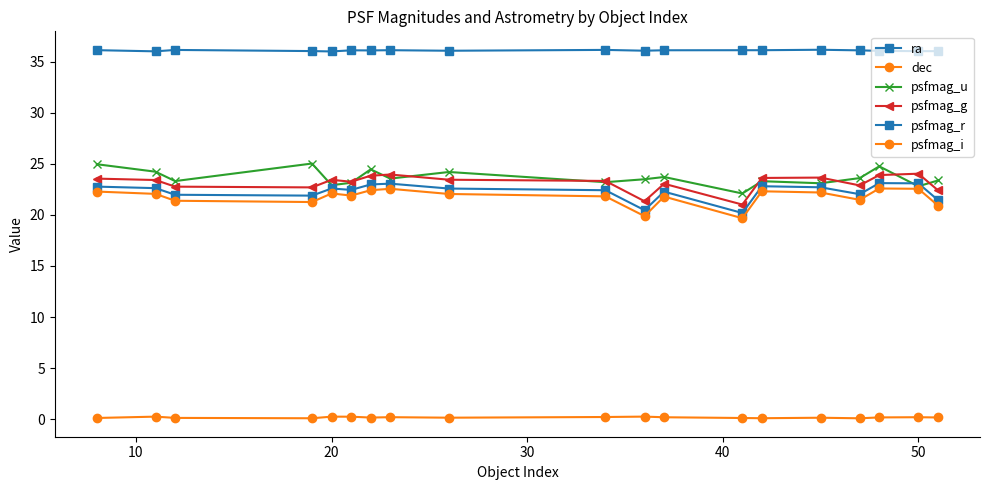

Count the number of data series in this chart.

6